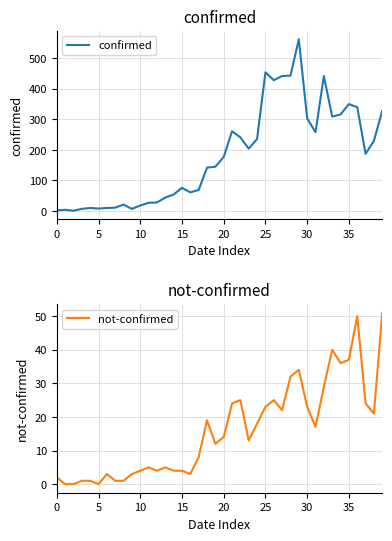

True or false: confirmed and not-confirmed cross at least once.

False